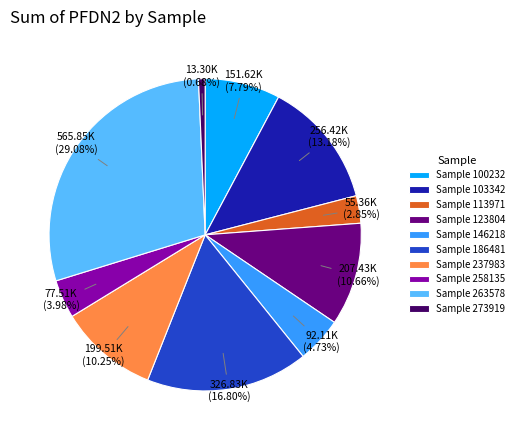

Which slice is the largest?

Sample 263578